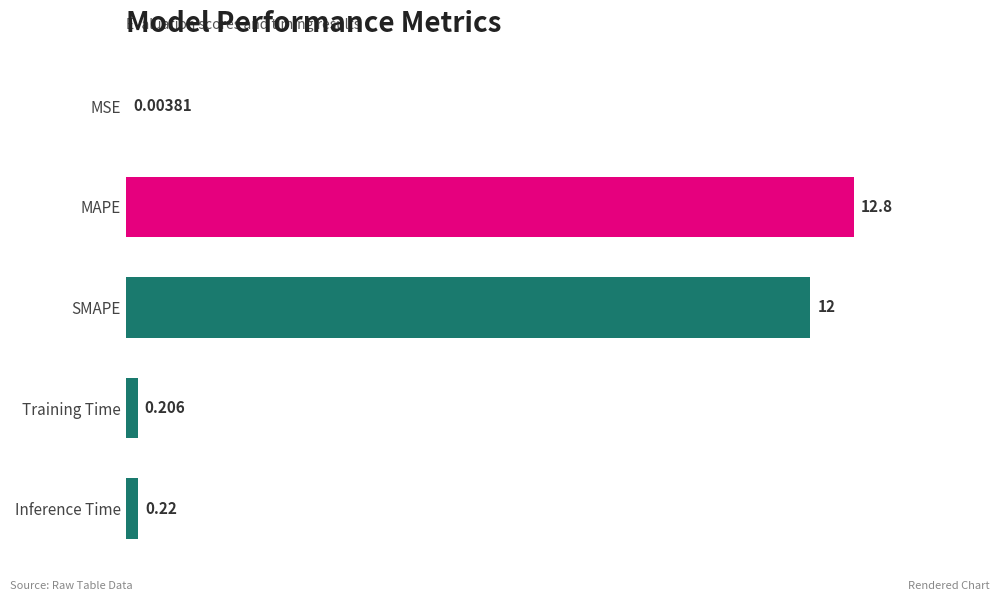

Between Inference Time and Training Time, which is larger?

Inference Time